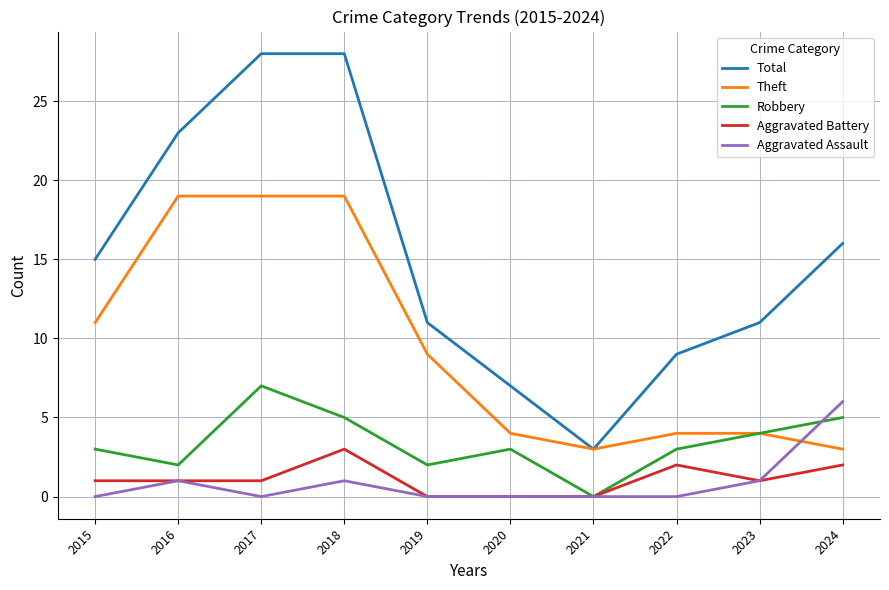

Which series has the widest spread of values?

Total